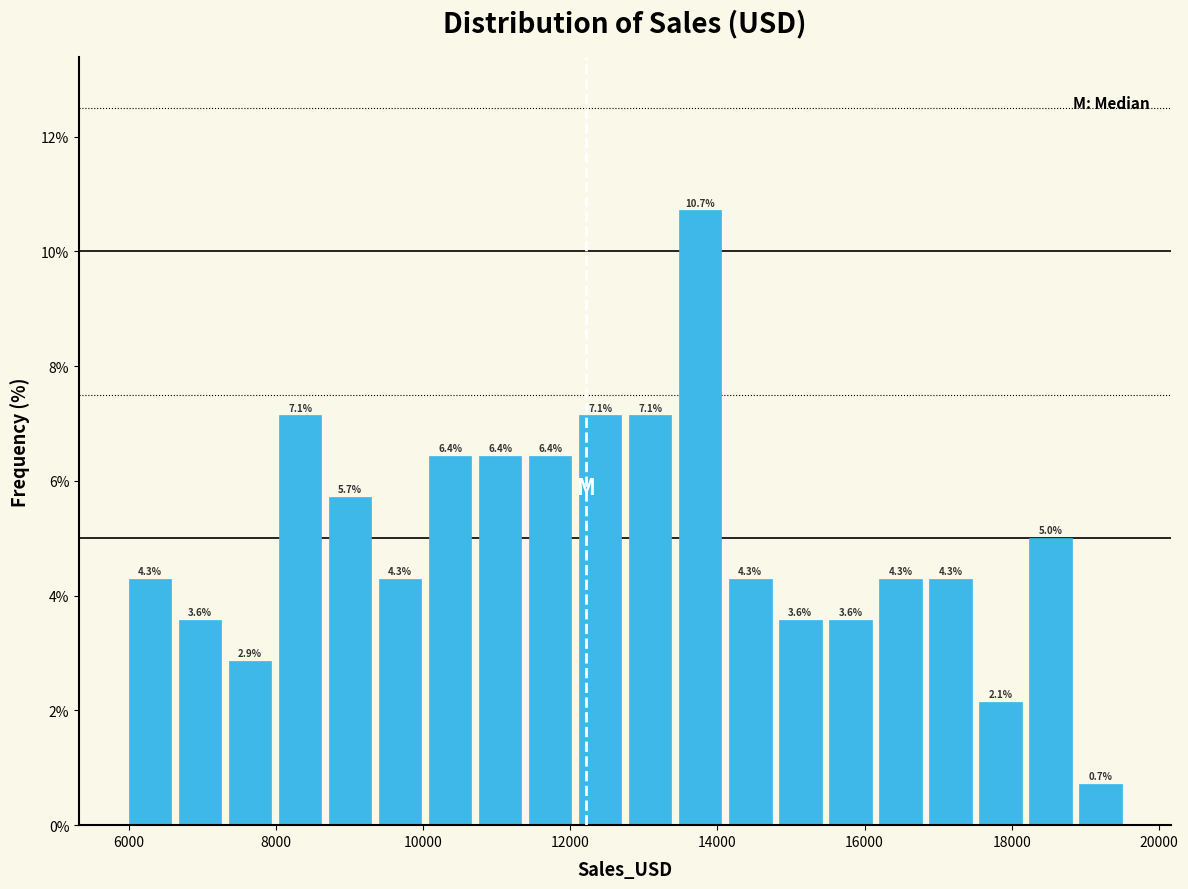

Read against the x-axis, roughly where is the centre of the tallest bar?

13800